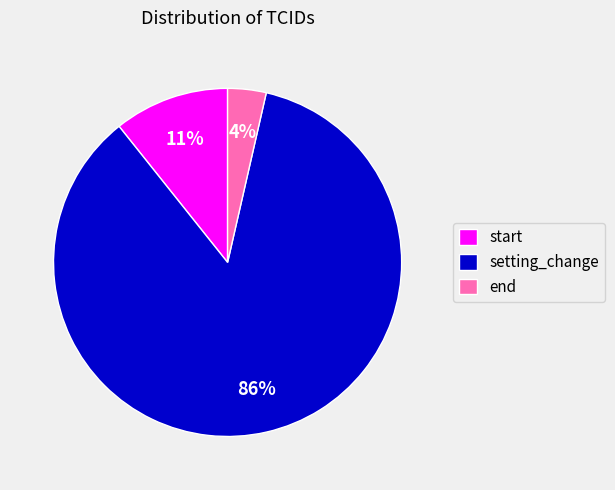

Which category has the biggest portion of the pie?

setting_change